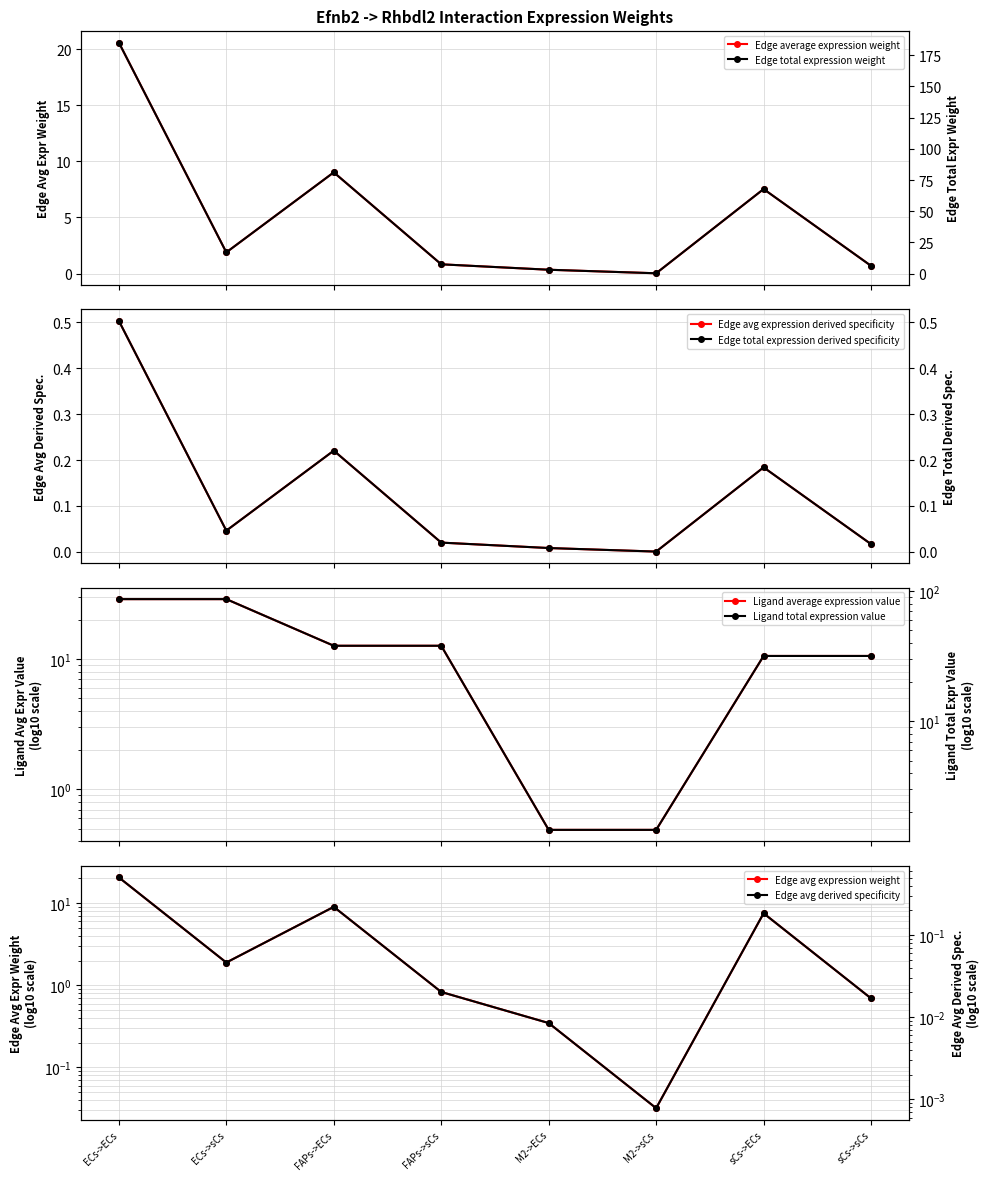

What is the sum of all Ligand average expression value values?

105.5